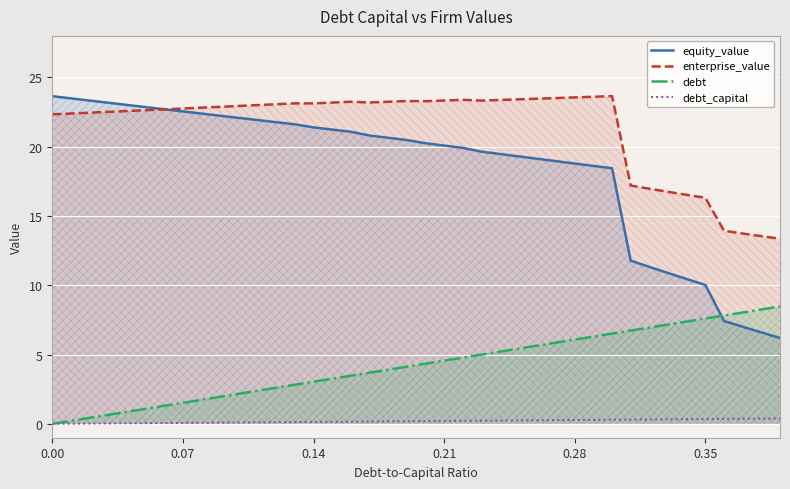

What is the difference between the maximum and minimum values in the debt series?

8.5